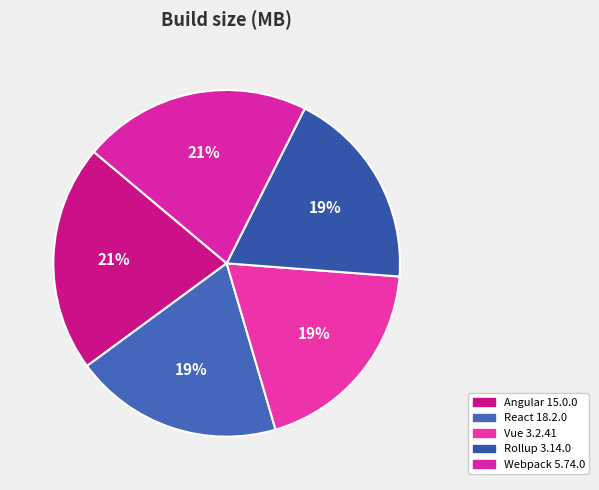

How many slices are in this pie chart?

5